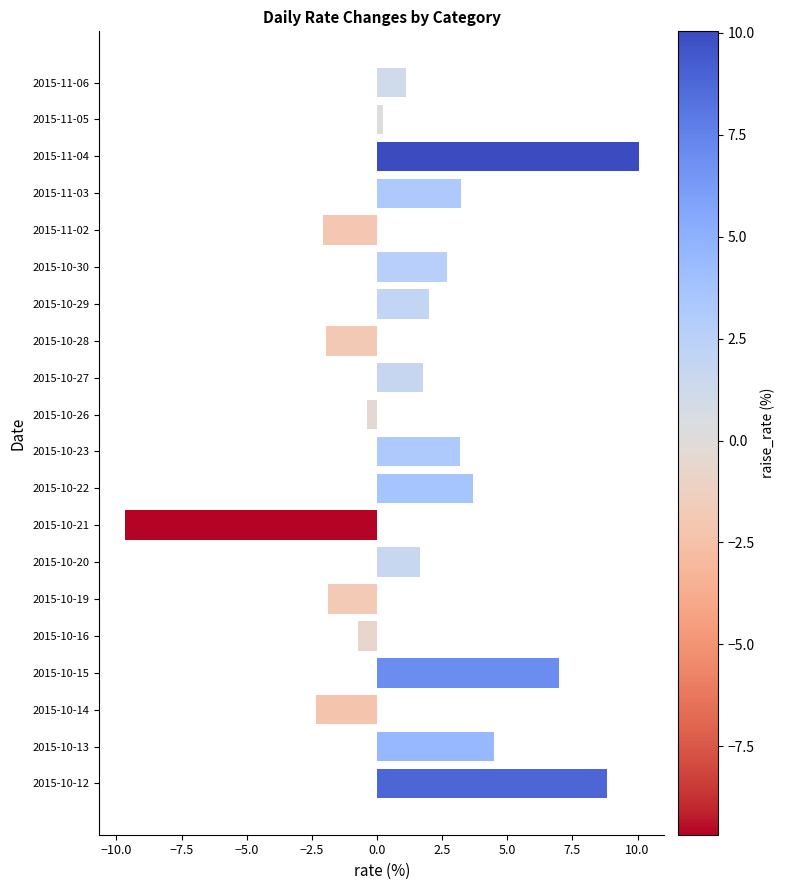

What position from the top is 2015-10-16?

16